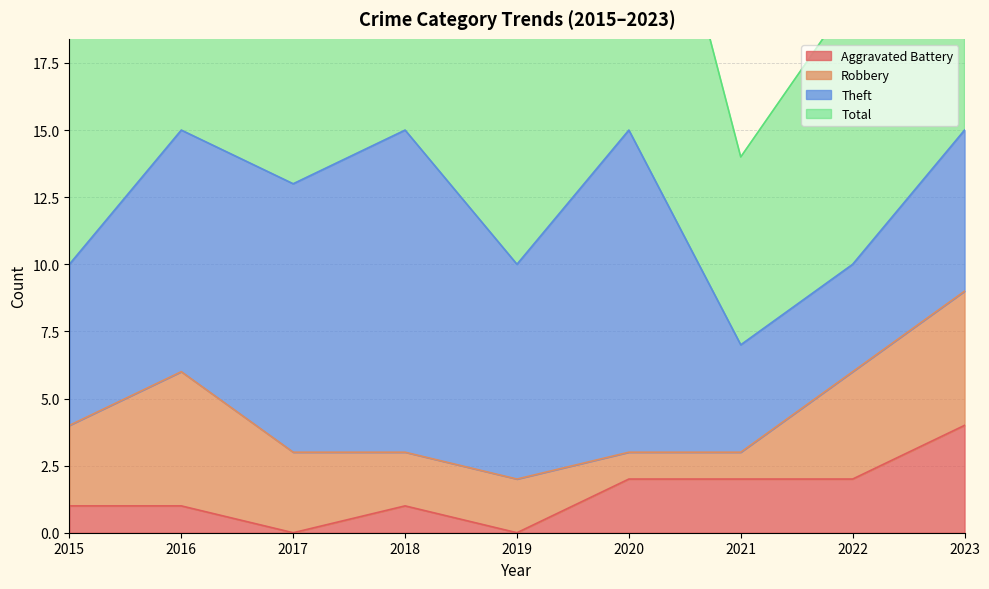

In Total, how many points are higher than both neighbors (excluding endpoints)?

3